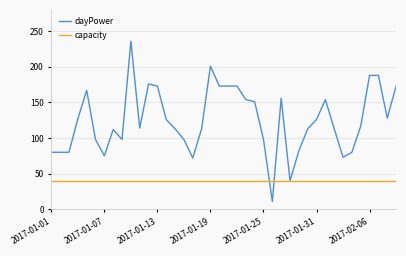

What is the maximum value for capacity?

40